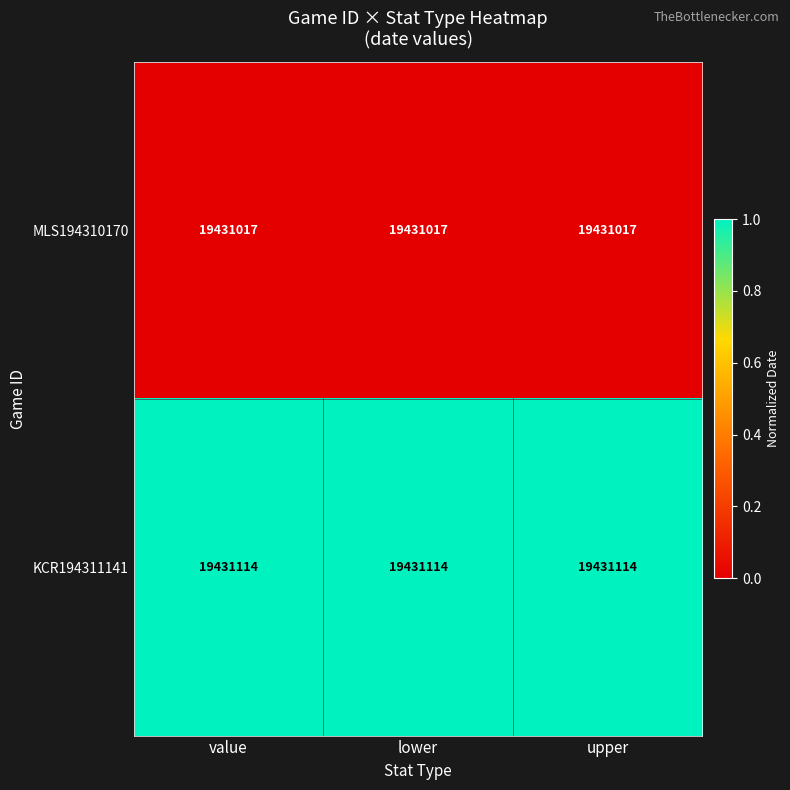

How many data points does each series have?

3